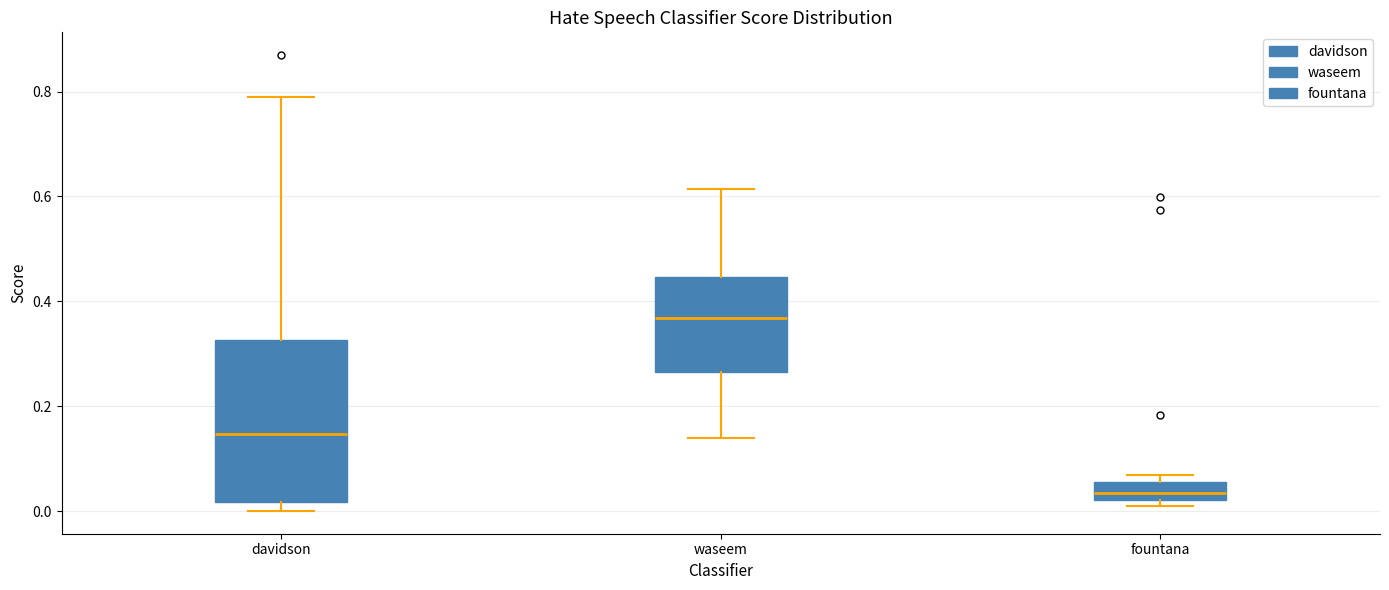

Reading left to right, transcribe this box plot: for each box, give where its median line is, the range the box spans, and where its two whiskers end, as read against the y-axis. The values are not printed on the chart, so give them approximately, as read against the axis.

davidson: median 0.14, box 0.02 to 0.32, whiskers 0.00 to 0.78
waseem: median 0.36, box 0.26 to 0.44, whiskers 0.14 to 0.62
fountana: median 0.04, box 0.02 to 0.06, whiskers 0.00 to 0.06 (just above the box's upper edge)